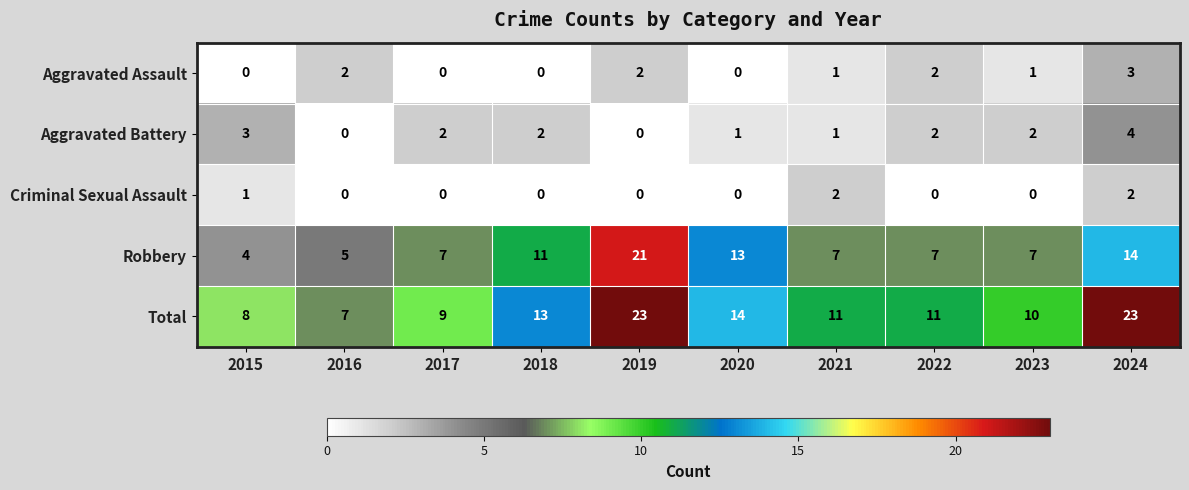

Is the value of Robbery at 2018 greater than the value of Criminal Sexual Assault at 2016?

Yes